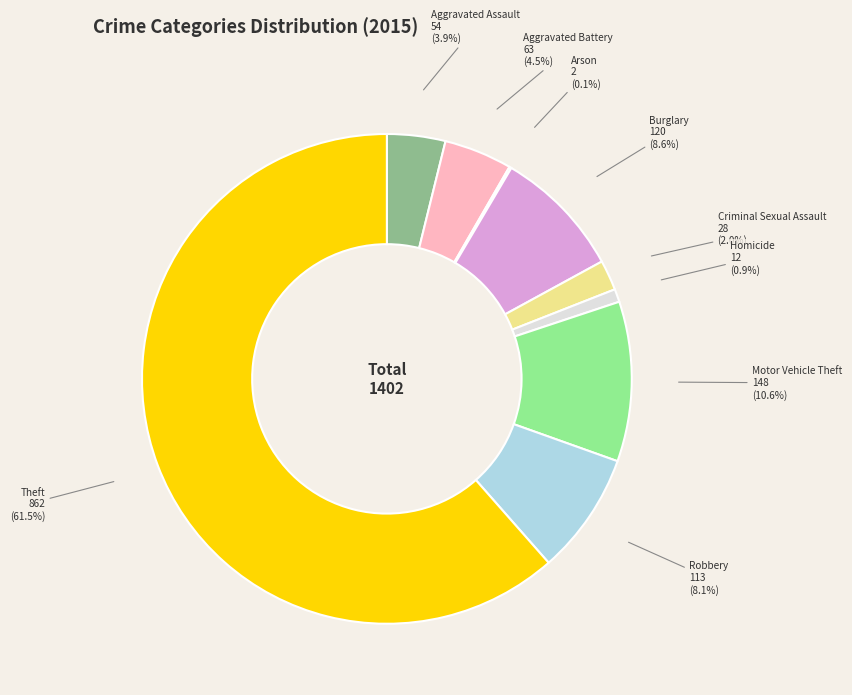

Which category has the biggest portion of the pie?

Theft